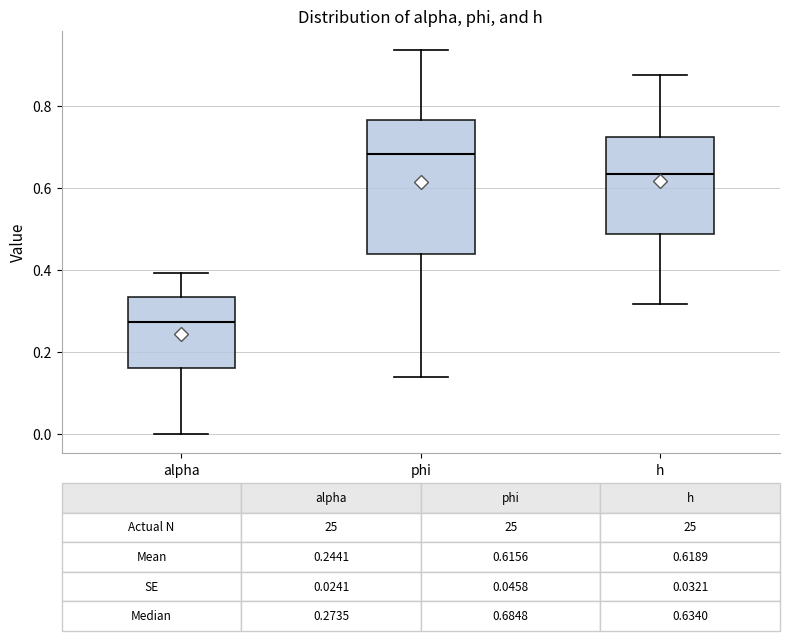

Which box has the lowest median line?

alpha